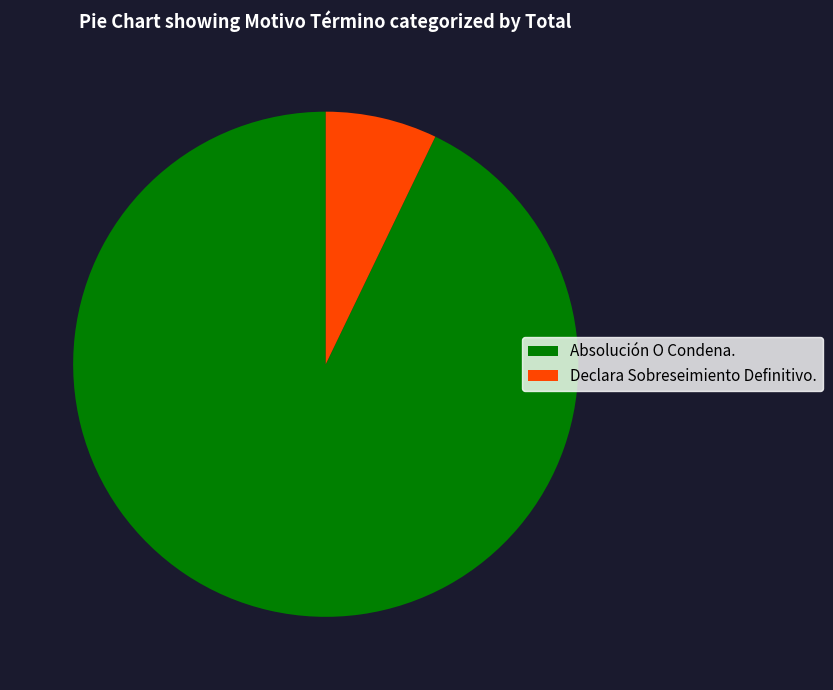

The Absolución O Condena. slice represents 93% of the pie. True or false?

True